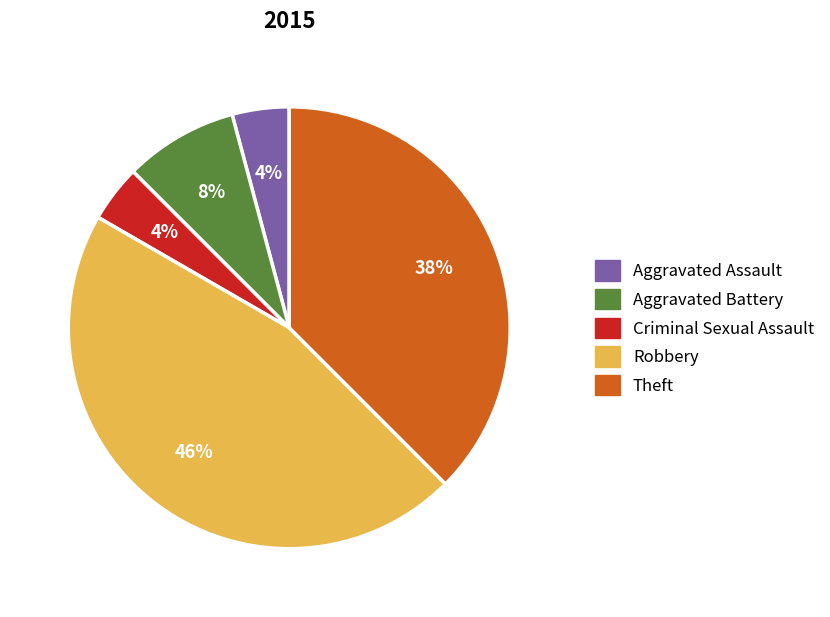

The Robbery slice represents 40% of the pie. True or false?

False